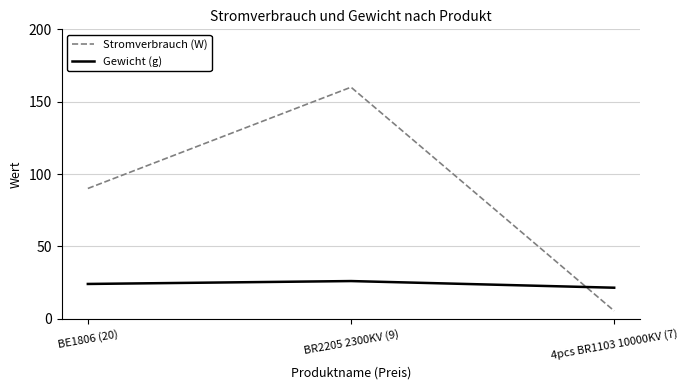

What is the maximum value for Stromverbrauch (W)?

160.0